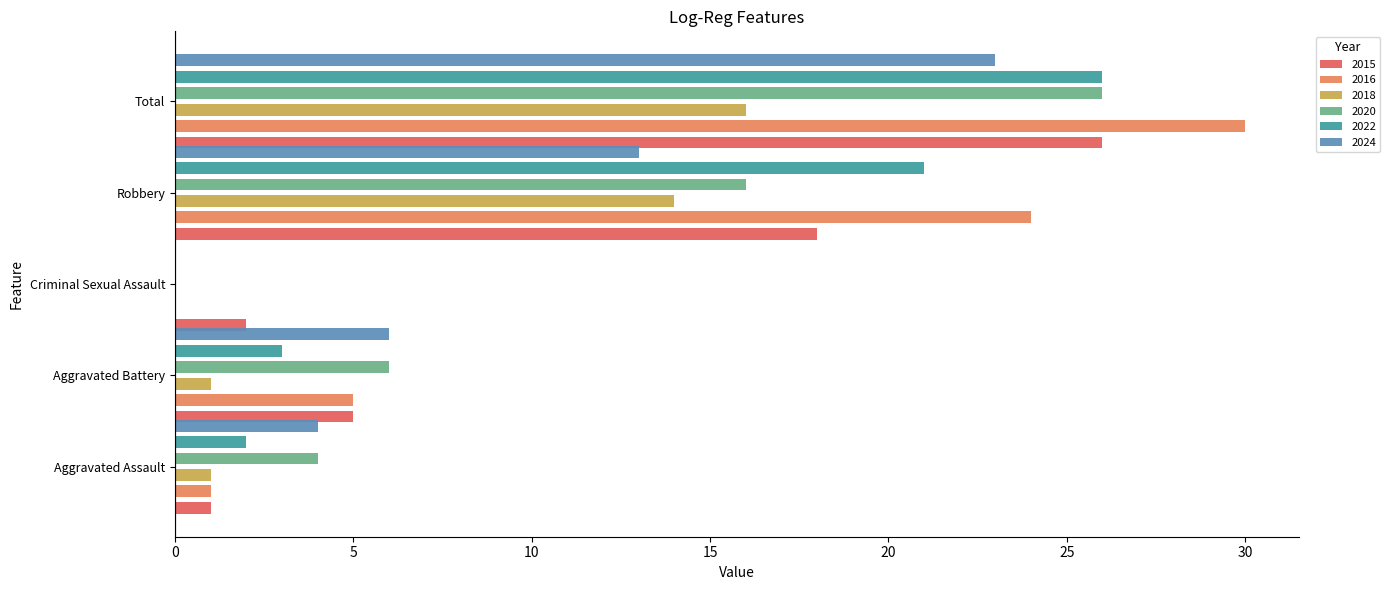

Count the number of categories in the chart.

5